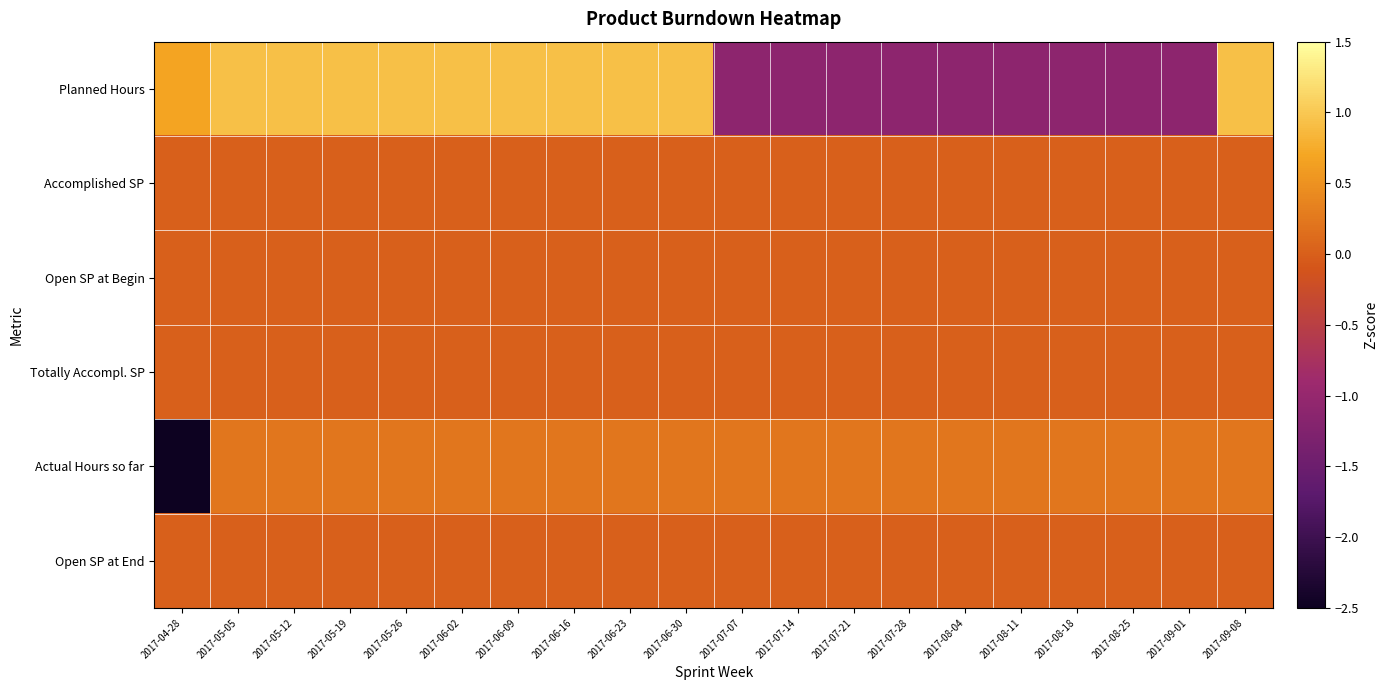

Reading left to right, list all the values displayed in this chart.

Planned Hours: 2017-04-28=0.7	2017-05-05=0.9	2017-05-12=0.9	2017-05-19=0.9	2017-05-26=0.9	2017-06-02=0.9	2017-06-09=0.9	2017-06-16=0.9	2017-06-23=0.9	2017-06-30=0.9	2017-07-07=-1.1	2017-07-14=-1.1	2017-07-21=-1.1	2017-07-28=-1.1	2017-08-04=-1.1	2017-08-11=-1.1	2017-08-18=-1.1	2017-08-25=-1.1	2017-09-01=-1.1	2017-09-08=0.9
Accomplished SP: 2017-04-28=0.0	2017-05-05=0.0	2017-05-12=0.0	2017-05-19=0.0	2017-05-26=0.0	2017-06-02=0.0	2017-06-09=0.0	2017-06-16=0.0	2017-06-23=0.0	2017-06-30=0.0	2017-07-07=0.0	2017-07-14=0.0	2017-07-21=0.0	2017-07-28=0.0	2017-08-04=0.0	2017-08-11=0.0	2017-08-18=0.0	2017-08-25=0.0	2017-09-01=0.0	2017-09-08=0.0
Open SP at Begin: 2017-04-28=0.0	2017-05-05=0.0	2017-05-12=0.0	2017-05-19=0.0	2017-05-26=0.0	2017-06-02=0.0	2017-06-09=0.0	2017-06-16=0.0	2017-06-23=0.0	2017-06-30=0.0	2017-07-07=0.0	2017-07-14=0.0	2017-07-21=0.0	2017-07-28=0.0	2017-08-04=0.0	2017-08-11=0.0	2017-08-18=0.0	2017-08-25=0.0	2017-09-01=0.0	2017-09-08=0.0
Totally Accompl. SP: 2017-04-28=0.0	2017-05-05=0.0	2017-05-12=0.0	2017-05-19=0.0	2017-05-26=0.0	2017-06-02=0.0	2017-06-09=0.0	2017-06-16=0.0	2017-06-23=0.0	2017-06-30=0.0	2017-07-07=0.0	2017-07-14=0.0	2017-07-21=0.0	2017-07-28=0.0	2017-08-04=0.0	2017-08-11=0.0	2017-08-18=0.0	2017-08-25=0.0	2017-09-01=0.0	2017-09-08=0.0
Actual Hours so far: 2017-04-28=-4.4	2017-05-05=0.2	2017-05-12=0.2	2017-05-19=0.2	2017-05-26=0.2	2017-06-02=0.2	2017-06-09=0.2	2017-06-16=0.2	2017-06-23=0.2	2017-06-30=0.2	2017-07-07=0.2	2017-07-14=0.2	2017-07-21=0.2	2017-07-28=0.2	2017-08-04=0.2	2017-08-11=0.2	2017-08-18=0.2	2017-08-25=0.2	2017-09-01=0.2	2017-09-08=0.2
Open SP at End: 2017-04-28=0.0	2017-05-05=0.0	2017-05-12=0.0	2017-05-19=0.0	2017-05-26=0.0	2017-06-02=0.0	2017-06-09=0.0	2017-06-16=0.0	2017-06-23=0.0	2017-06-30=0.0	2017-07-07=0.0	2017-07-14=0.0	2017-07-21=0.0	2017-07-28=0.0	2017-08-04=0.0	2017-08-11=0.0	2017-08-18=0.0	2017-08-25=0.0	2017-09-01=0.0	2017-09-08=0.0